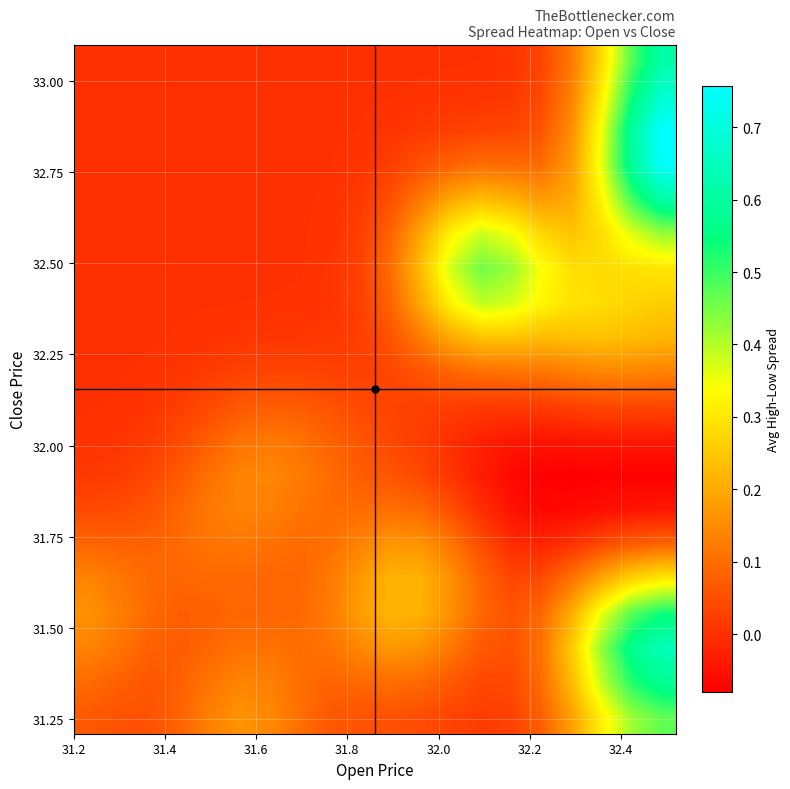

How many series are shown in this chart?

20